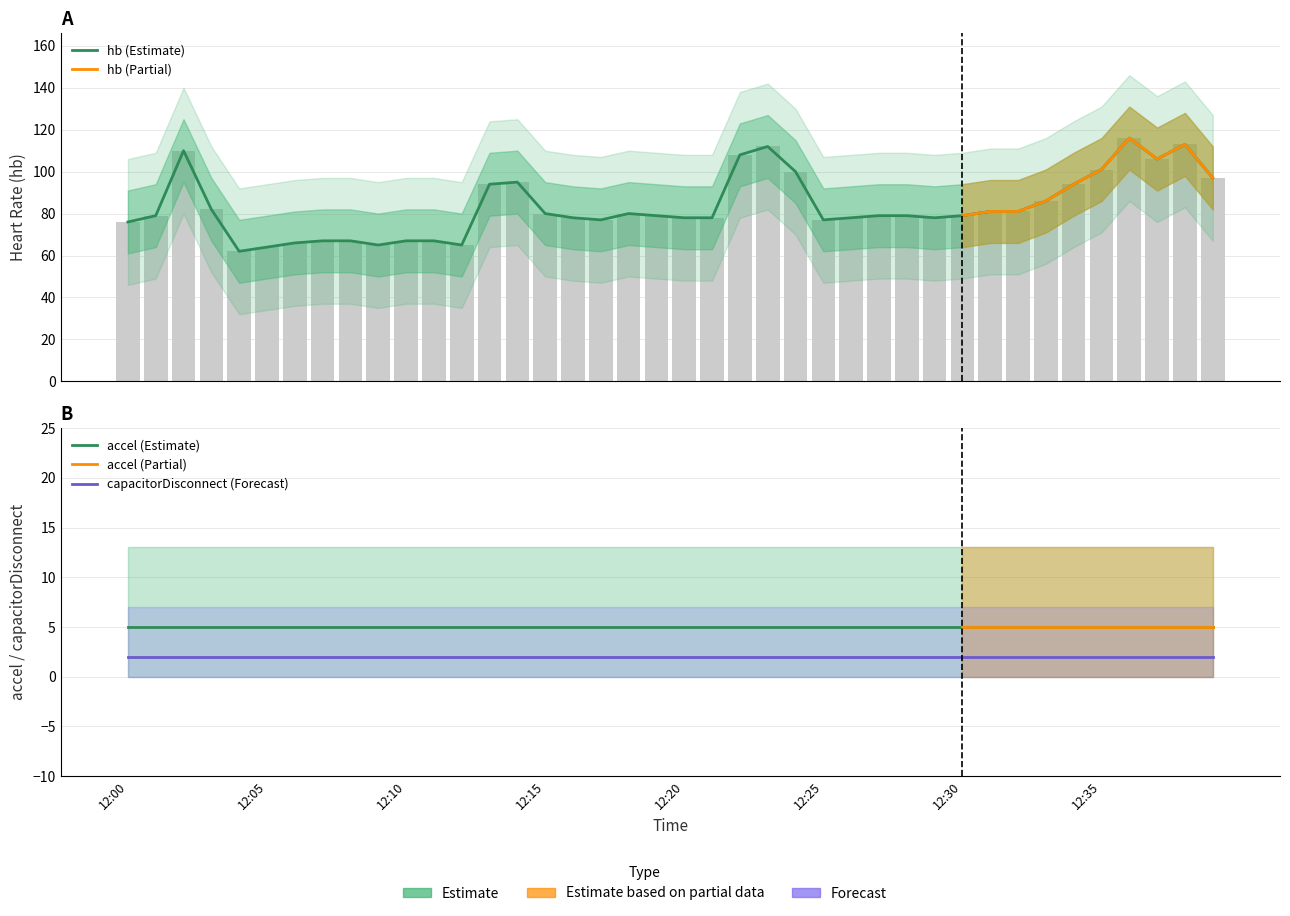

Rank the categories by capacitorDisconnect value from highest to lowest.

12:00, 12:05, 12:10, 12:15, 12:20, 12:25, 12:30, 12:35, 12:39